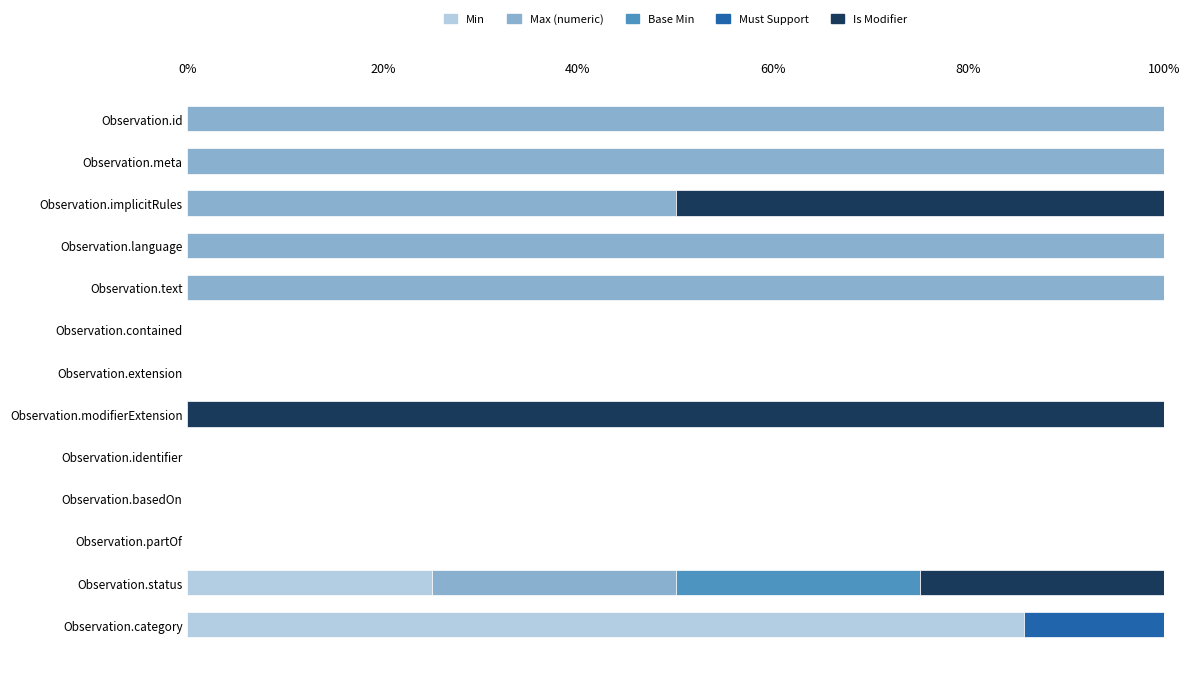

How many series are shown in this chart?

5